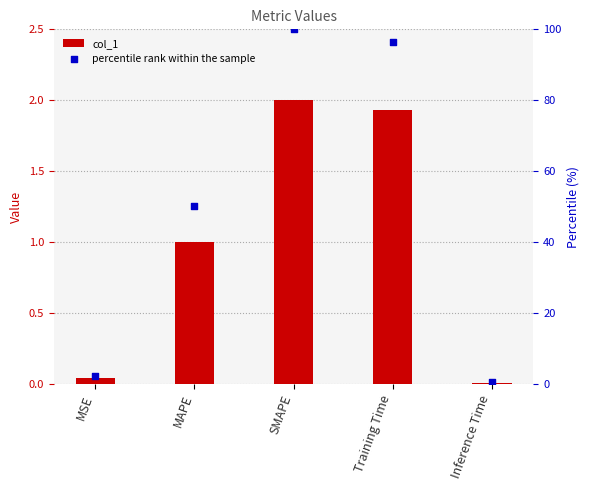

Which series contains the lowest Y value?

col_1